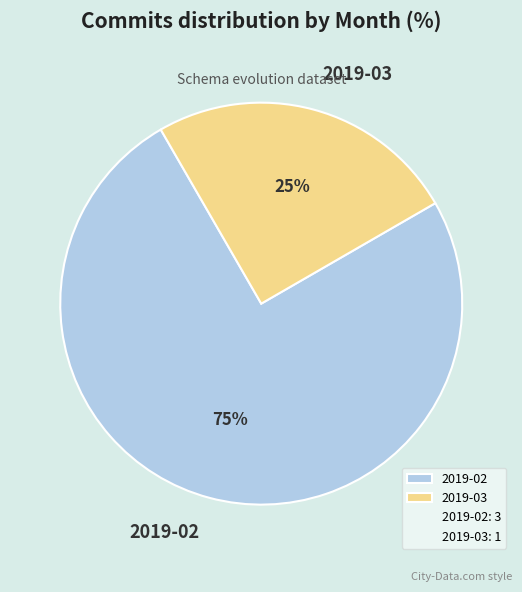

Is the sum of 2019-03 and 2019-02 greater than half?

Yes